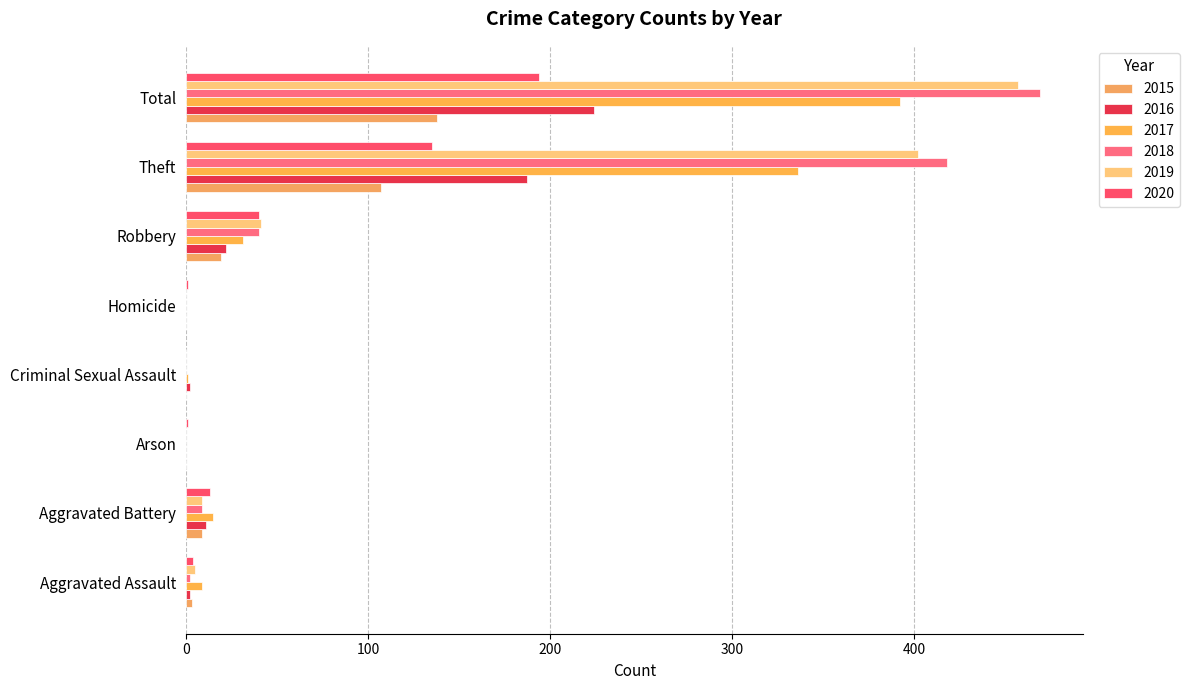

What is the label of the 3rd bar from the left?

Arson